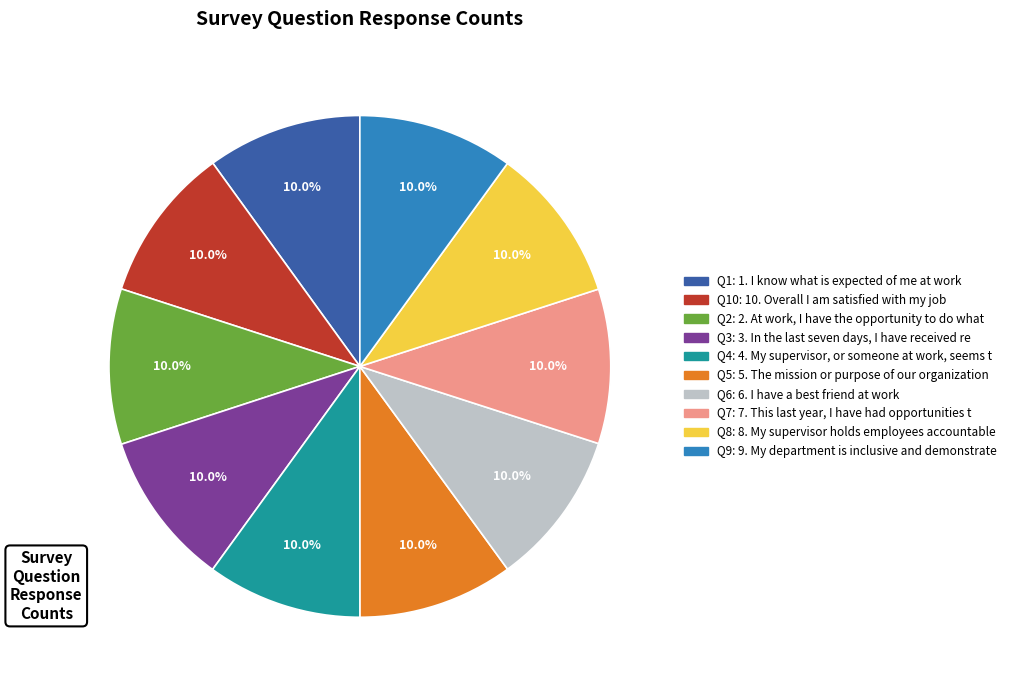

Is there any slice that represents more than half of the pie?

No